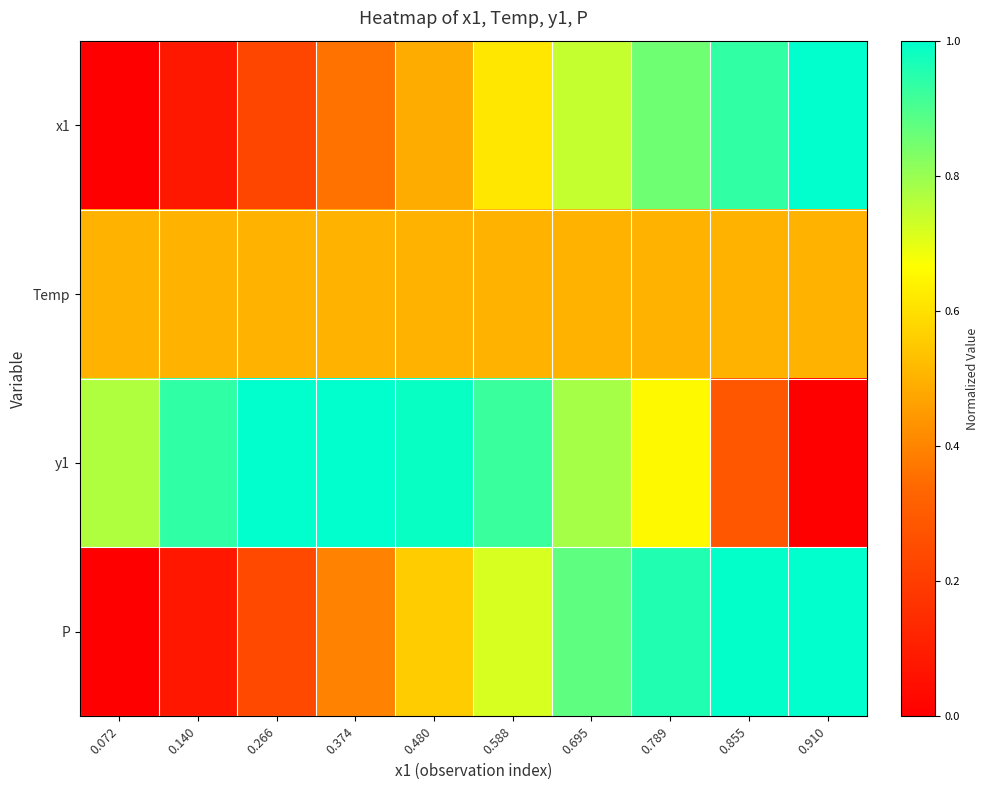

Reading left to right, what are all the values shown in this chart?

x1: 0.072=0.0	0.140=0.1	0.266=0.2	0.374=0.4	0.480=0.5	0.588=0.6	0.695=0.7	0.789=0.9	0.855=0.9	0.910=1.0
Temp: 0.072=0.5	0.140=0.5	0.266=0.5	0.374=0.5	0.480=0.5	0.588=0.5	0.695=0.5	0.789=0.5	0.855=0.5	0.910=0.5
y1: 0.072=0.8	0.140=0.9	0.266=1.0	0.374=1.0	0.480=1.0	0.588=0.9	0.695=0.8	0.789=0.7	0.855=0.3	0.910=0.0
P: 0.072=0.0	0.140=0.1	0.266=0.2	0.374=0.4	0.480=0.6	0.588=0.7	0.695=0.9	0.789=1.0	0.855=1.0	0.910=1.0